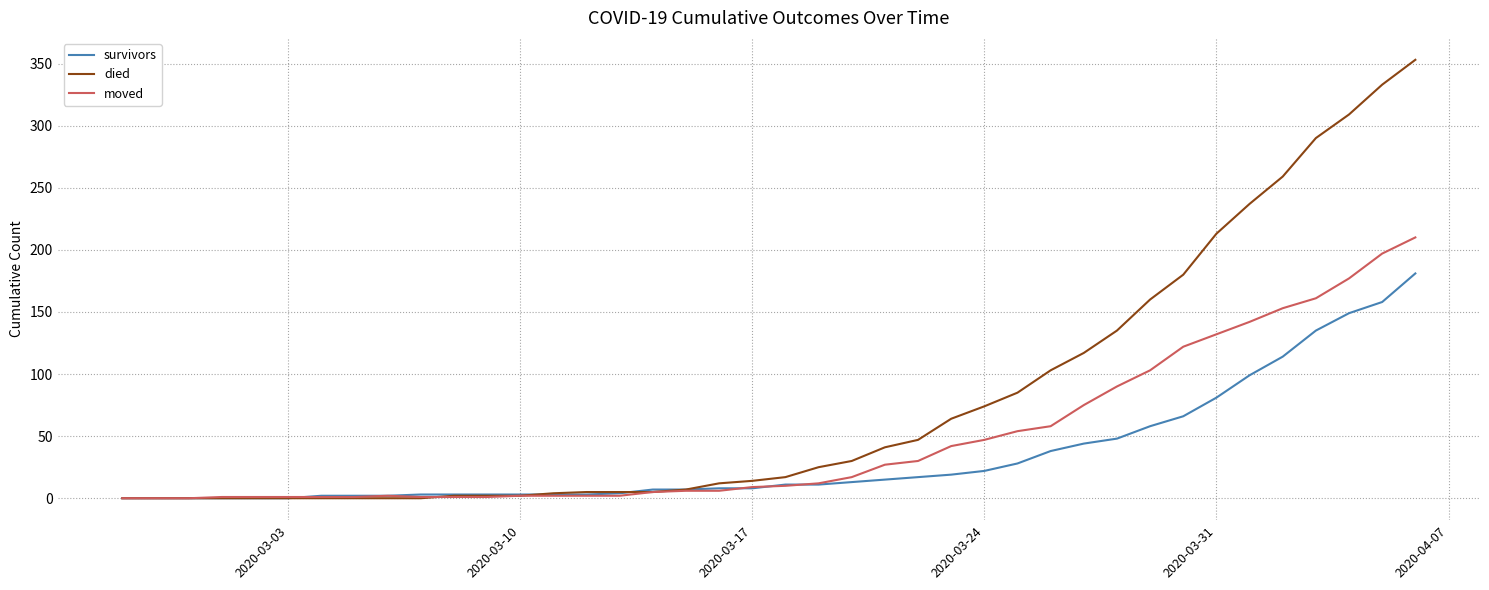

Rank the series by their maximum value, from highest to lowest.

died, moved, survivors